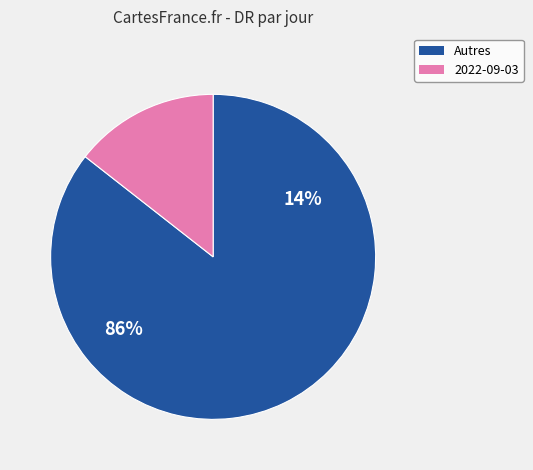

Is it true that 2022-08-29 is 8% of the pie?

False